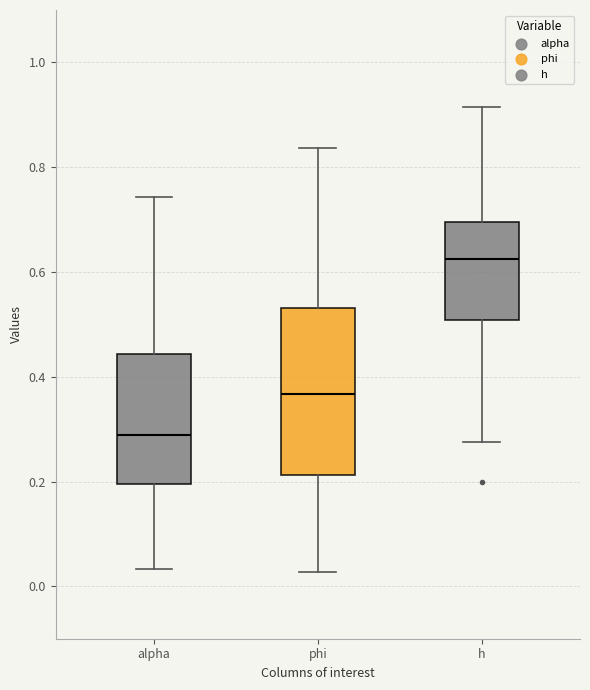

Where does the median line of the box for alpha sit on the y-axis? The values are not printed on the chart, so give them approximately, as read against the axis.

0.28